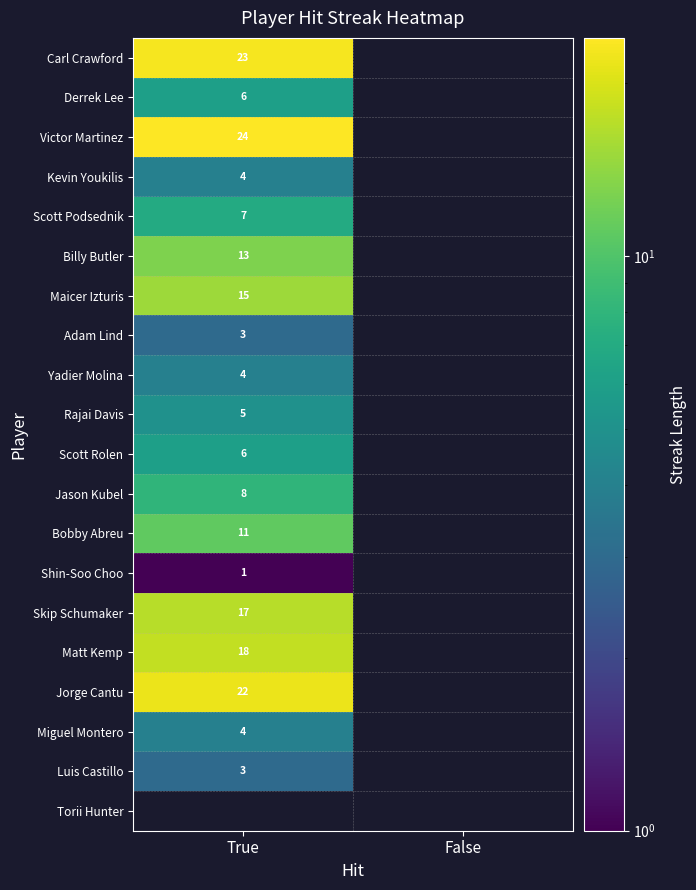

The value of Kevin Youkilis at True is 4. True or false?

True